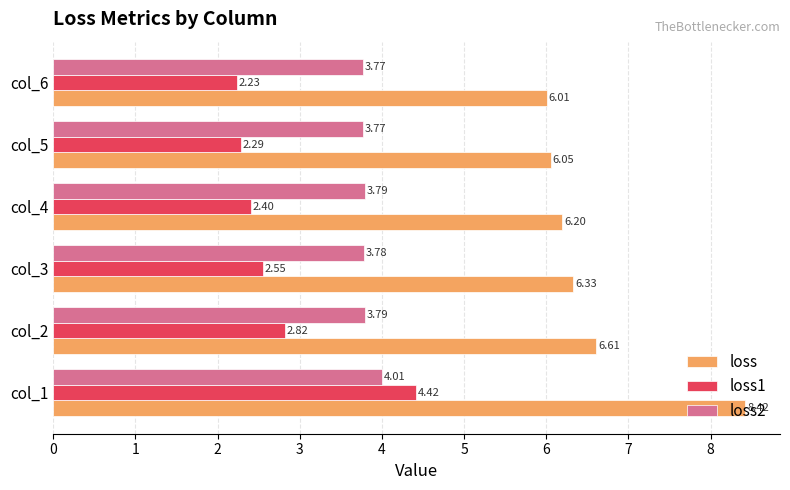

What is the difference between the highest and lowest values at col_1?

4.4